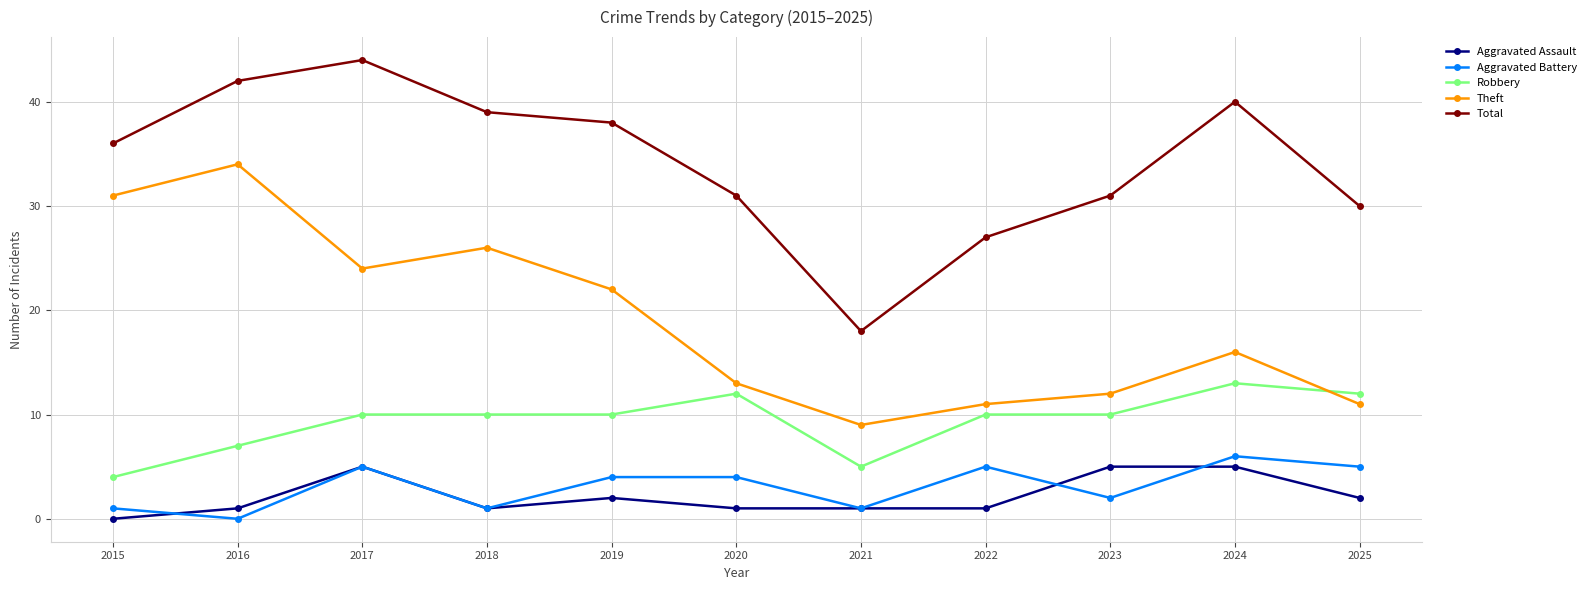

What is the average value of the Aggravated Assault series?

2